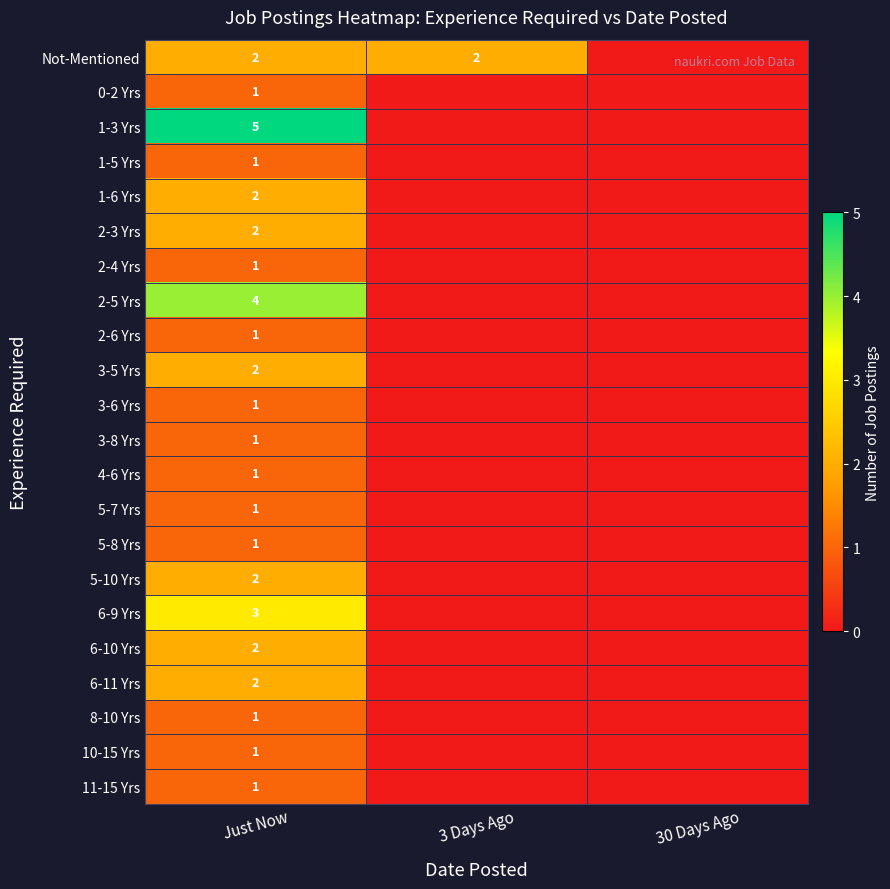

True or false: 2-3 Yrs has a value of 1 at Just Now.

False